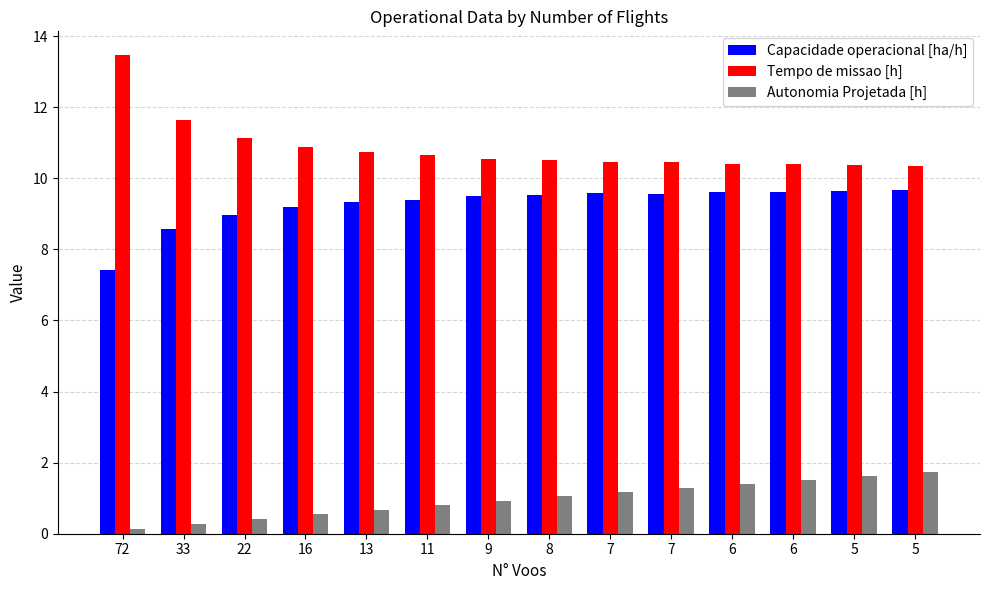

The Tempo de missao [h] series shows 13.5 at 72. True or false?

True